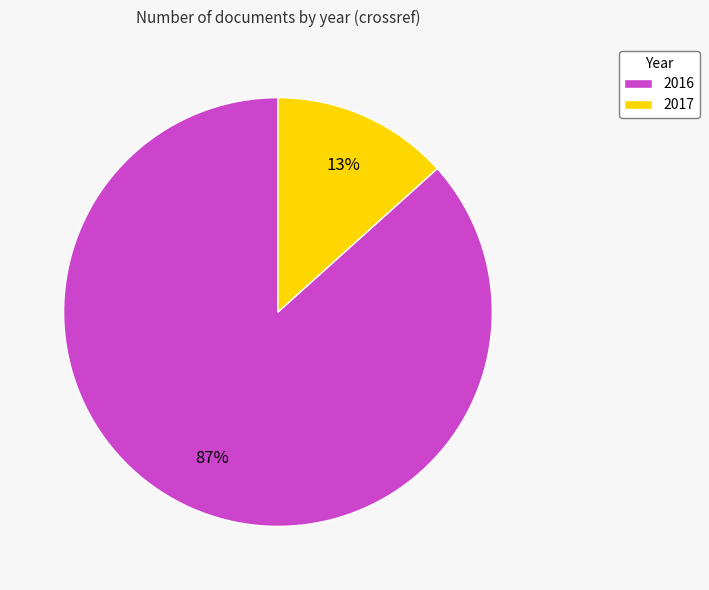

Which has a higher value, 2016 or 2017?

2016